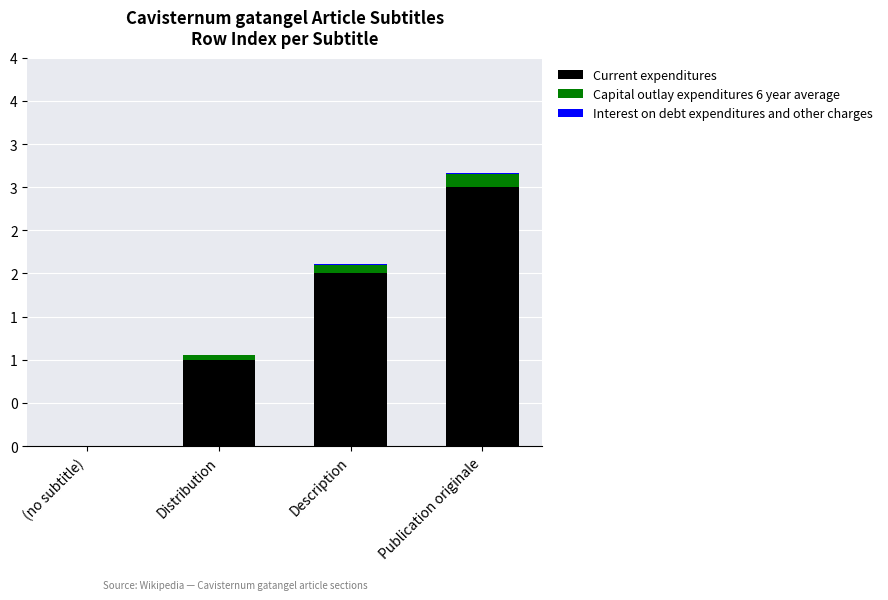

What is the difference between the Capital outlay expenditures 6 year average values at (no subtitle) and Description?

0.1